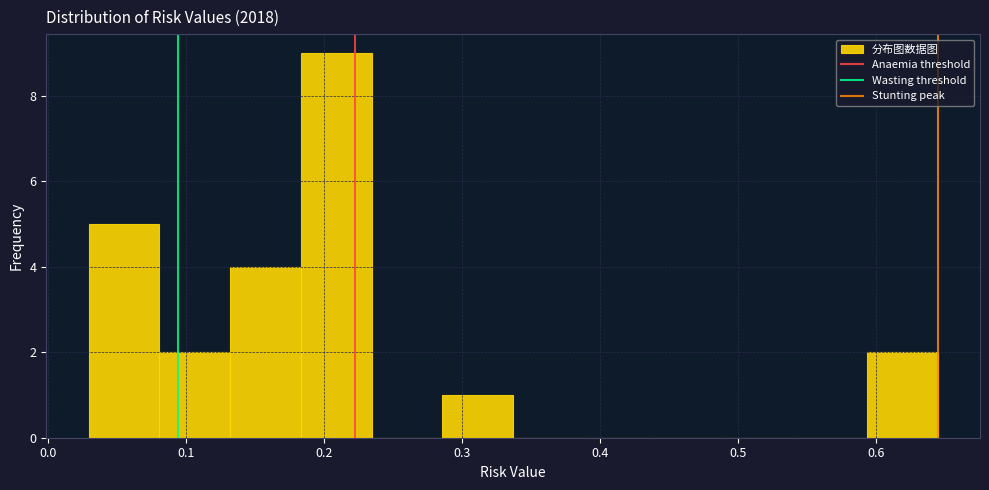

How tall is the bar that spans 0.03 to 0.08 on the x-axis? Neither the bar edges nor the heights are printed on the chart, so give them approximately, as read against the axes.

5